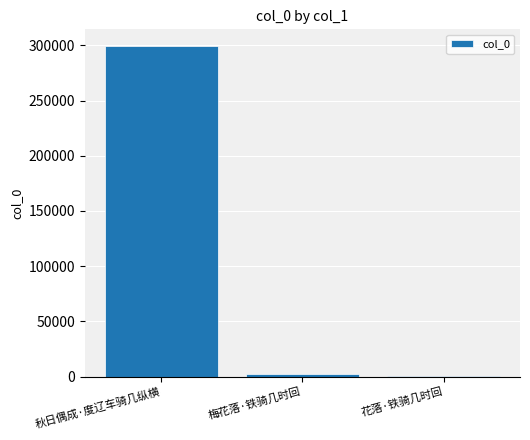

The value at 梅花落·铁骑几时回 is 2292. True or false?

True